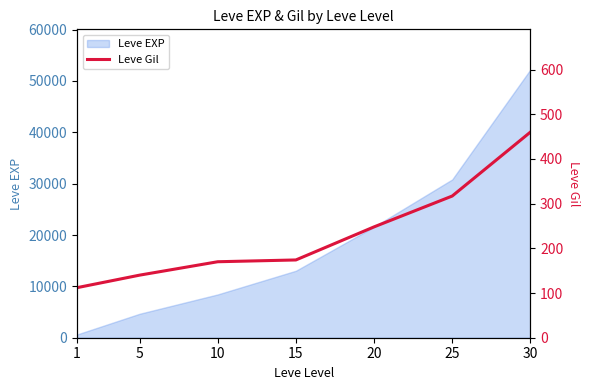

The chart shows a value of 105 at 10. True or false?

False